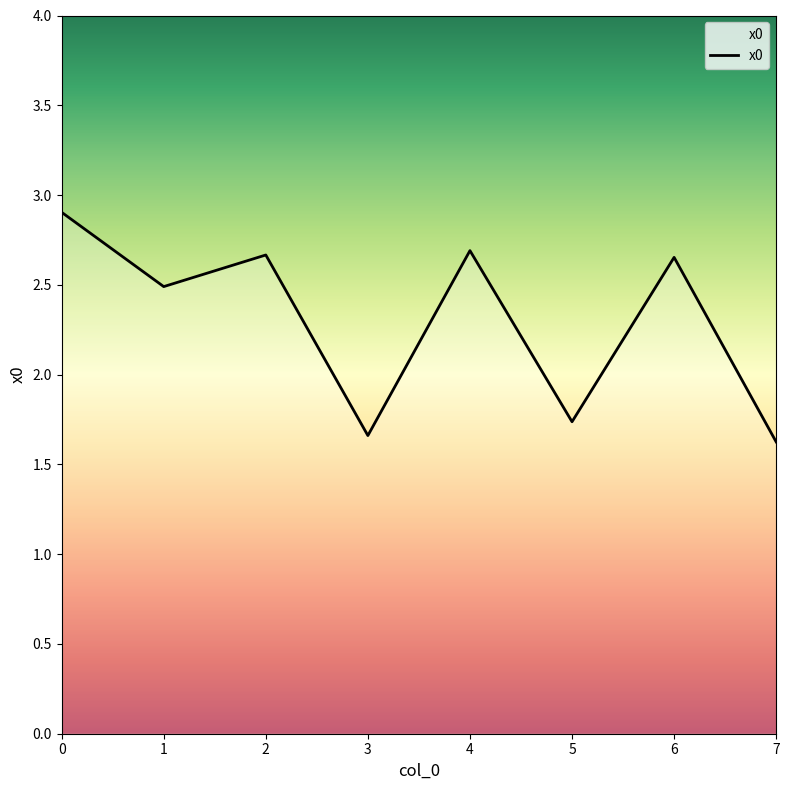

What is the difference between the maximum and minimum values?

1.3